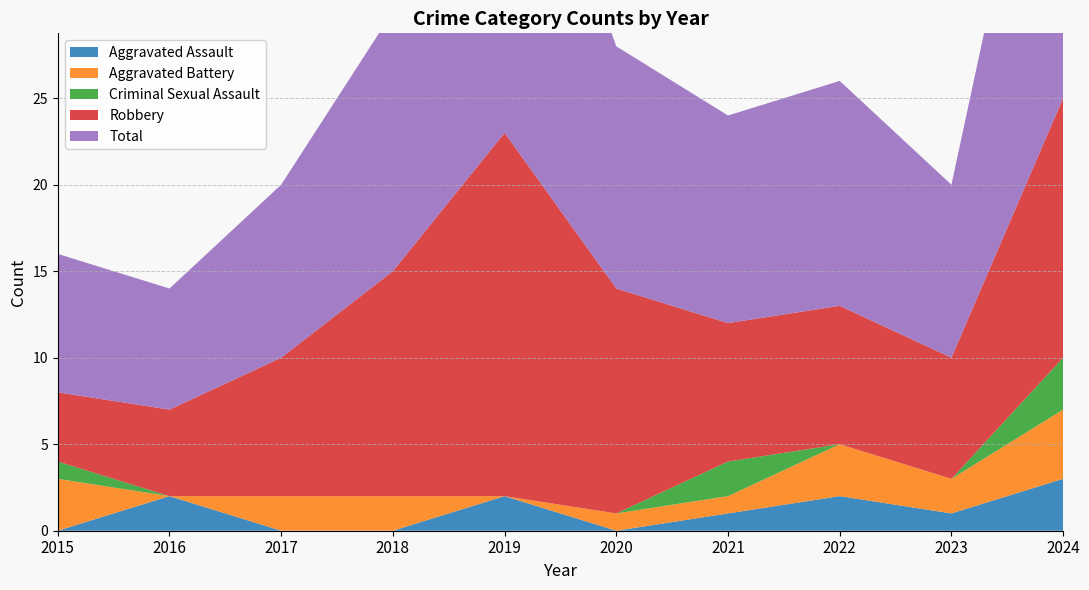

Reading left to right, extract all data points from this chart.

Aggravated Assault: 0	2	0	0	2	0	1	2	1	3
Aggravated Battery: 3	0	2	2	0	1	1	3	2	4
Criminal Sexual Assault: 1	0	0	0	0	0	2	0	0	3
Robbery: 4	5	8	13	21	13	8	8	7	15
Total: 8	7	10	15	23	14	12	13	10	25